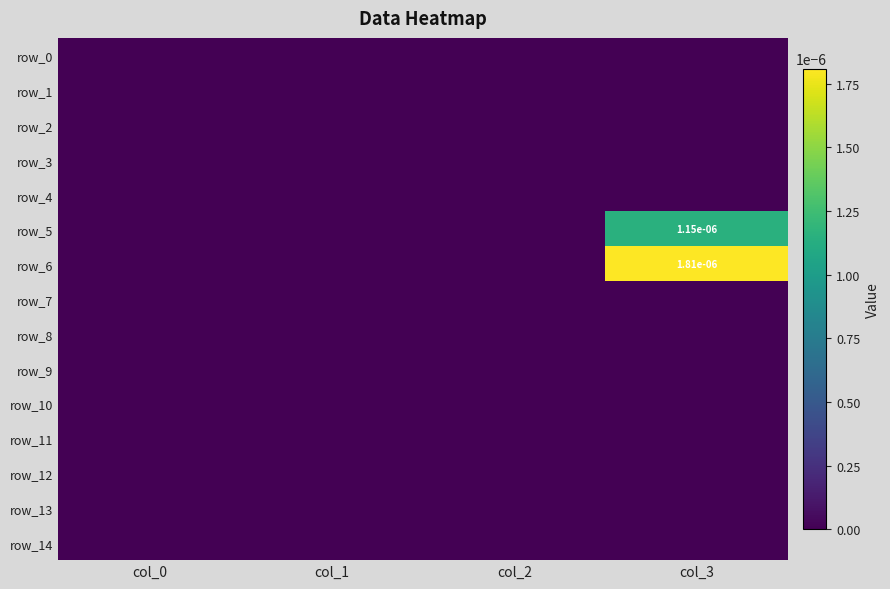

Which series has the widest spread of values?

row_6